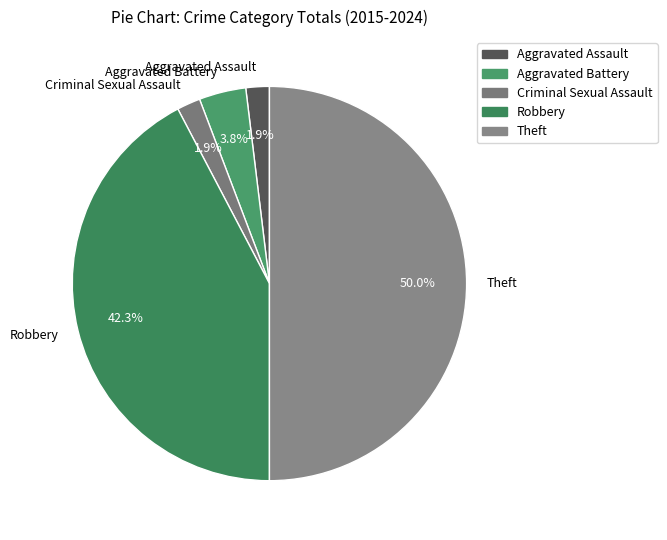

The Aggravated Battery slice represents 18% of the pie. True or false?

False